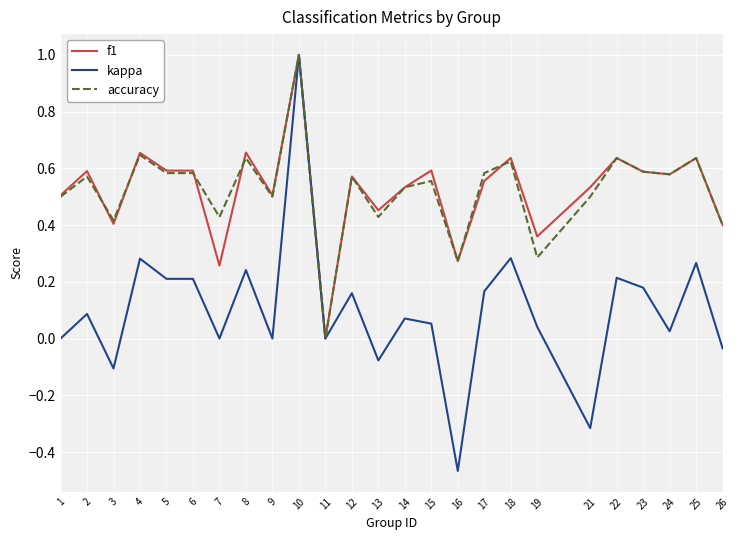

Is it true that kappa equals 0.4 at 18?

False